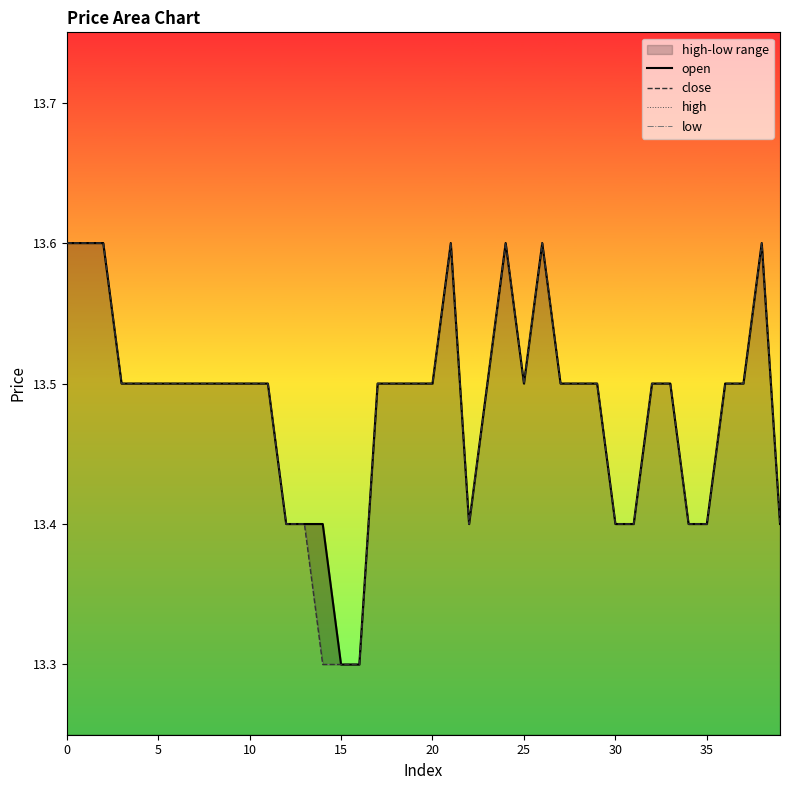

Reading left to right, list all the values displayed in this chart.

open: 13.6	13.6	13.6	13.5	13.5	13.5	13.5	13.5	13.5	13.5	13.5	13.5	13.4	13.4	13.4	13.3	13.3	13.5	13.5	13.5	13.5	13.6	13.4	13.5	13.6	13.5	13.6	13.5	13.5	13.5	13.4	13.4	13.5	13.5	13.4	13.4	13.5	13.5	13.6	13.4
close: 13.6	13.6	13.6	13.5	13.5	13.5	13.5	13.5	13.5	13.5	13.5	13.5	13.4	13.4	13.3	13.3	13.3	13.5	13.5	13.5	13.5	13.6	13.4	13.5	13.6	13.5	13.6	13.5	13.5	13.5	13.4	13.4	13.5	13.5	13.4	13.4	13.5	13.5	13.6	13.4
high: 13.6	13.6	13.6	13.5	13.5	13.5	13.5	13.5	13.5	13.5	13.5	13.5	13.4	13.4	13.4	13.3	13.3	13.5	13.5	13.5	13.5	13.6	13.4	13.5	13.6	13.5	13.6	13.5	13.5	13.5	13.4	13.4	13.5	13.5	13.4	13.4	13.5	13.5	13.6	13.4
low: 13.6	13.6	13.6	13.5	13.5	13.5	13.5	13.5	13.5	13.5	13.5	13.5	13.4	13.4	13.3	13.3	13.3	13.5	13.5	13.5	13.5	13.6	13.4	13.5	13.6	13.5	13.6	13.5	13.5	13.5	13.4	13.4	13.5	13.5	13.4	13.4	13.5	13.5	13.6	13.4